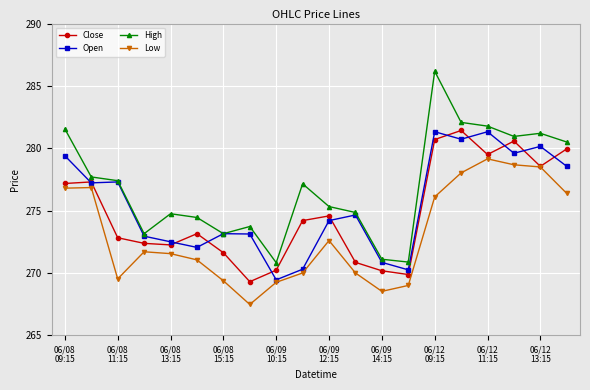

Which series has the widest spread of values?

High